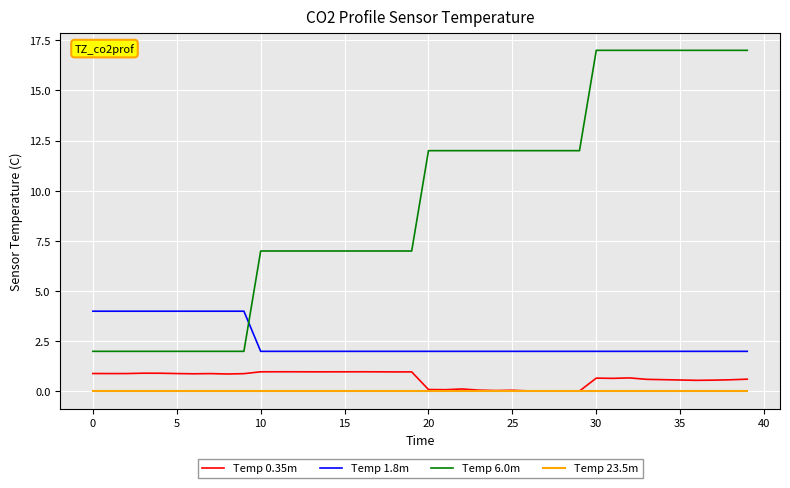

True or false: Temp 23.5m and Temp 6.0m intersect in this chart.

False